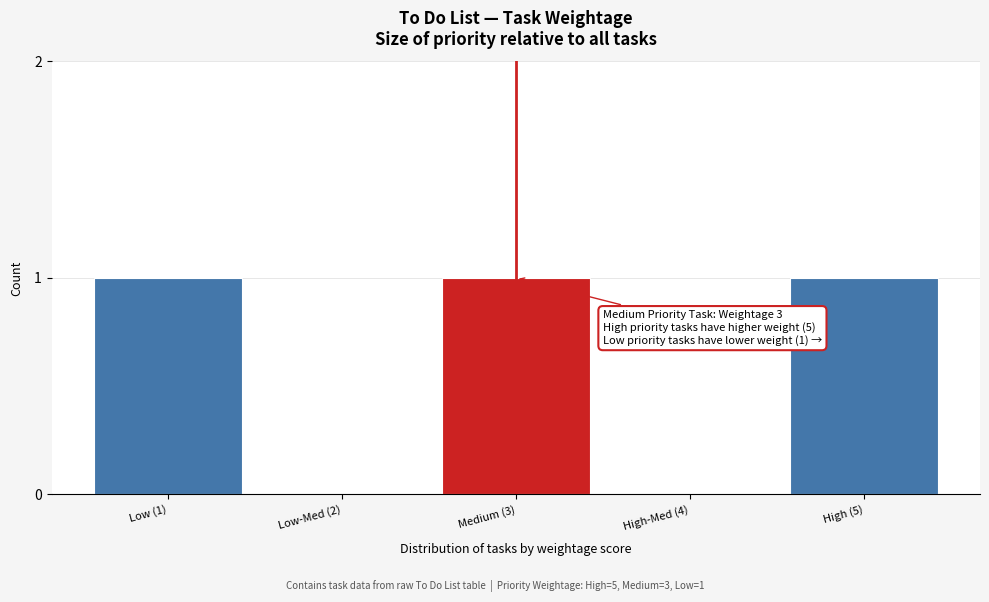

Reading left to right, list all the values displayed in this chart.

Low (1)=1	Low-Med (2)=0	Medium (3)=1	High-Med (4)=0	High (5)=1